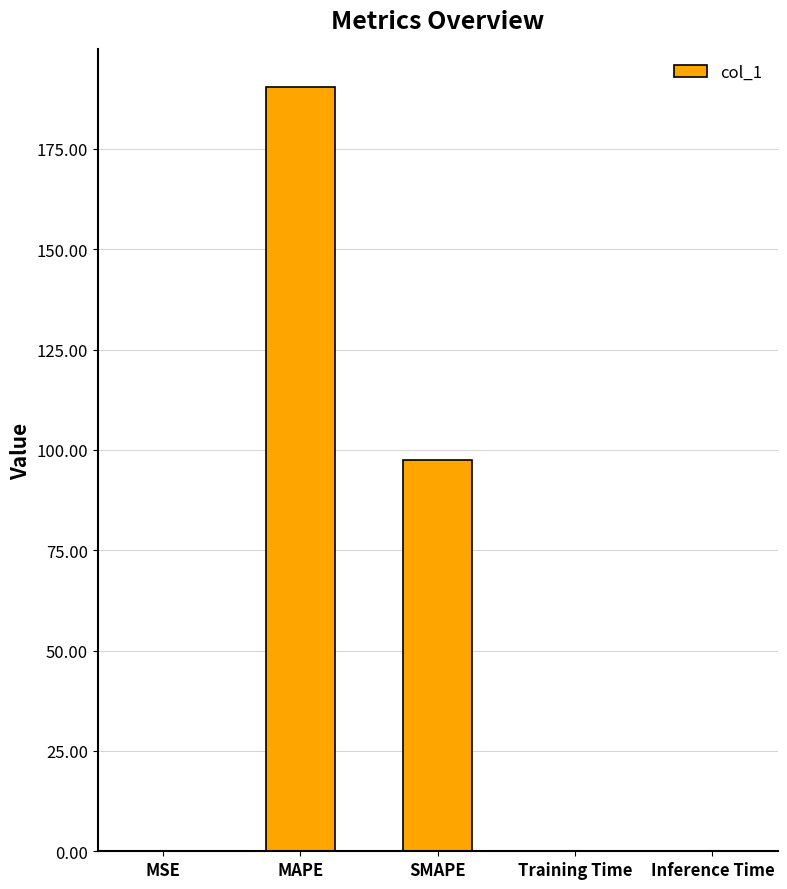

Where is the data nearest to the value 95?

SMAPE